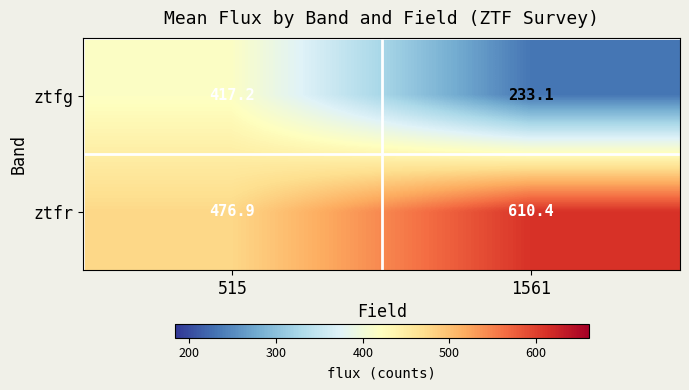

Which series has the largest total across all categories?

ztfr